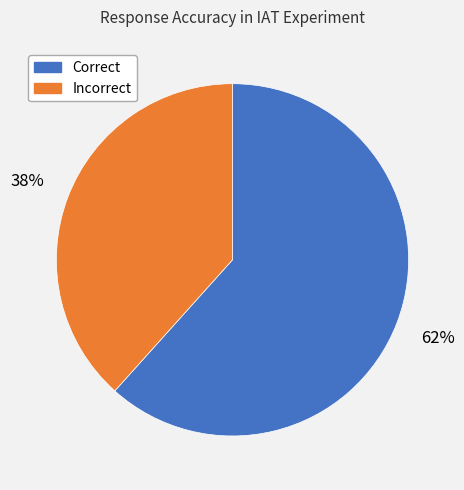

To the nearest percent, what is the average slice percentage?

50%